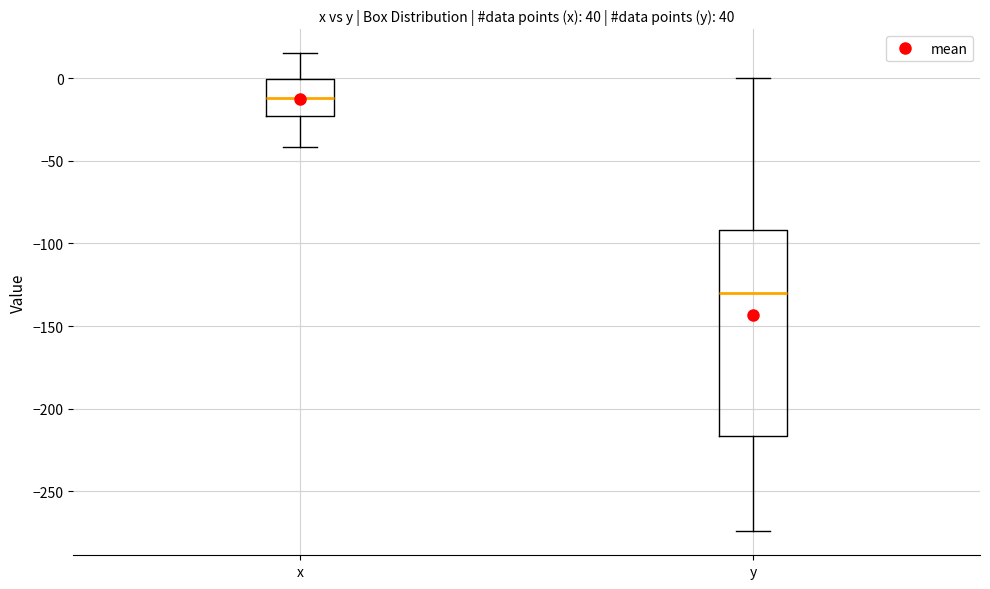

Where does the lower whisker of the box for x end on the y-axis? The values are not printed on the chart, so give them approximately, as read against the axis.

-40